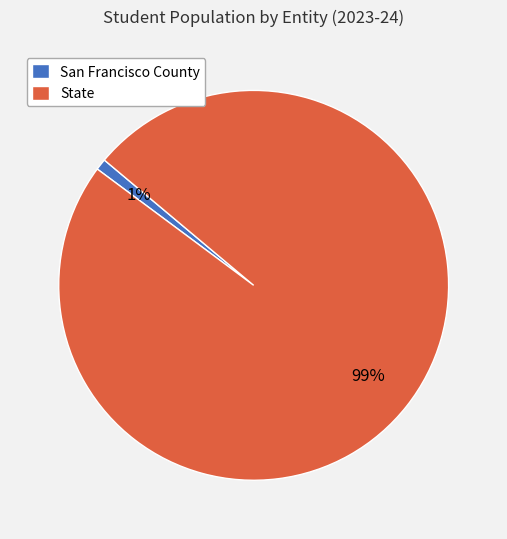

Does any single category account for the majority?

Yes